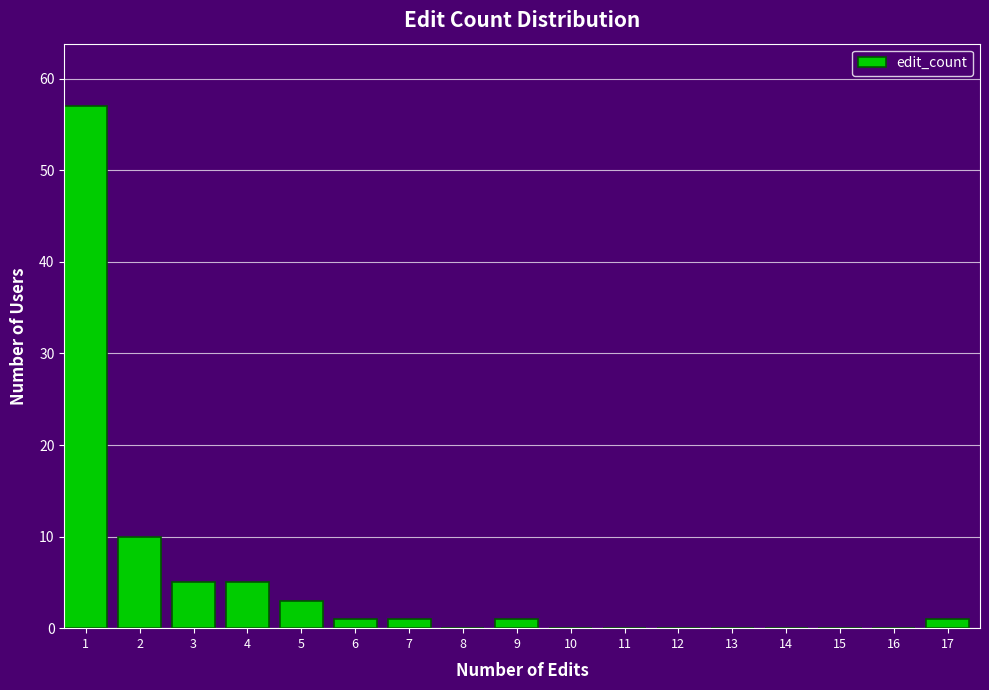

Reading left to right, list all the values displayed in this chart.

1=57	2=10	3=5	4=5	5=3	6=1	7=1	8=0	9=1	10=0	11=0	12=0	13=0	14=0	15=0	16=0	17=1